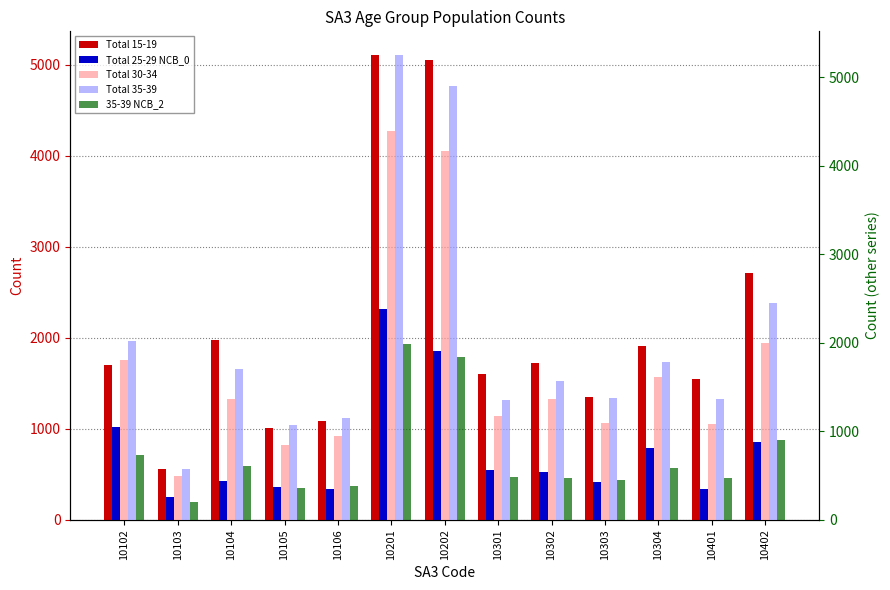

Reading left to right, extract all data points from this chart.

Total 15-19: 1703	559	1978	1013	1081	5110	5049	1597	1724	1352	1906	1546	2707
Total 25-29 NCB_0: 1024	250	429	361	335	2315	1850	546	524	411	785	343	856
Total 30-34: 1806	496	1366	842	949	4385	4165	1172	1365	1090	1618	1082	1993
Total 35-39: 2019	572	1703	1072	1148	5253	4904	1358	1565	1373	1779	1363	2445
35-39 NCB_2: 733	203	603	365	385	1983	1844	484	474	454	588	473	901